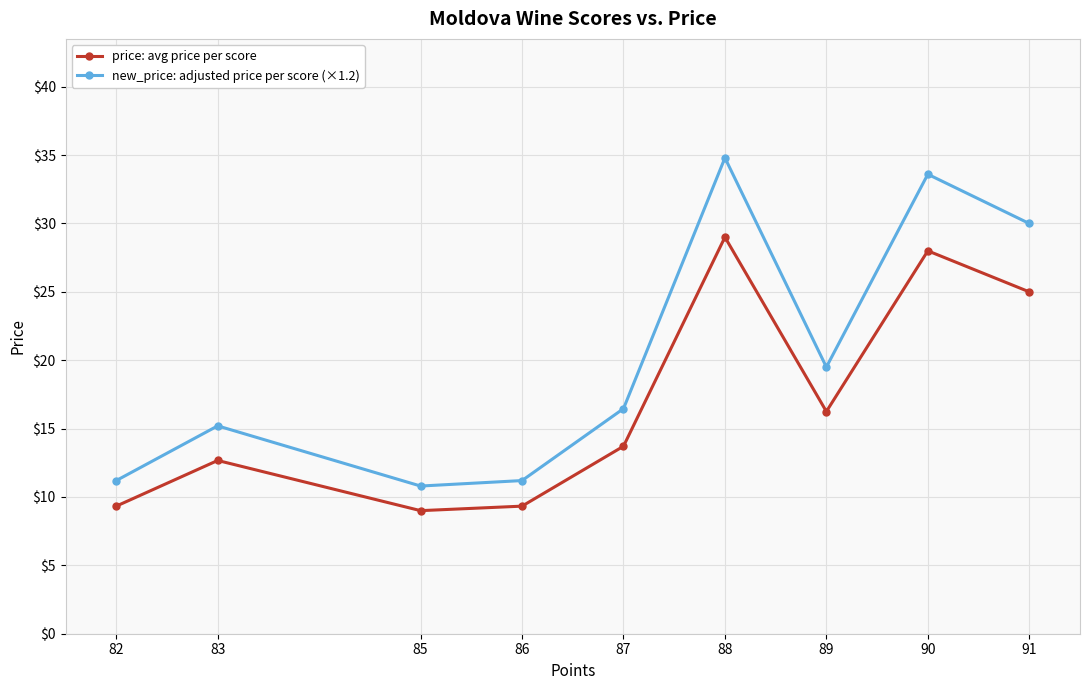

What is the value of the new_price: adjusted price per score (×1.2) point at the 7th from the left?

19.5